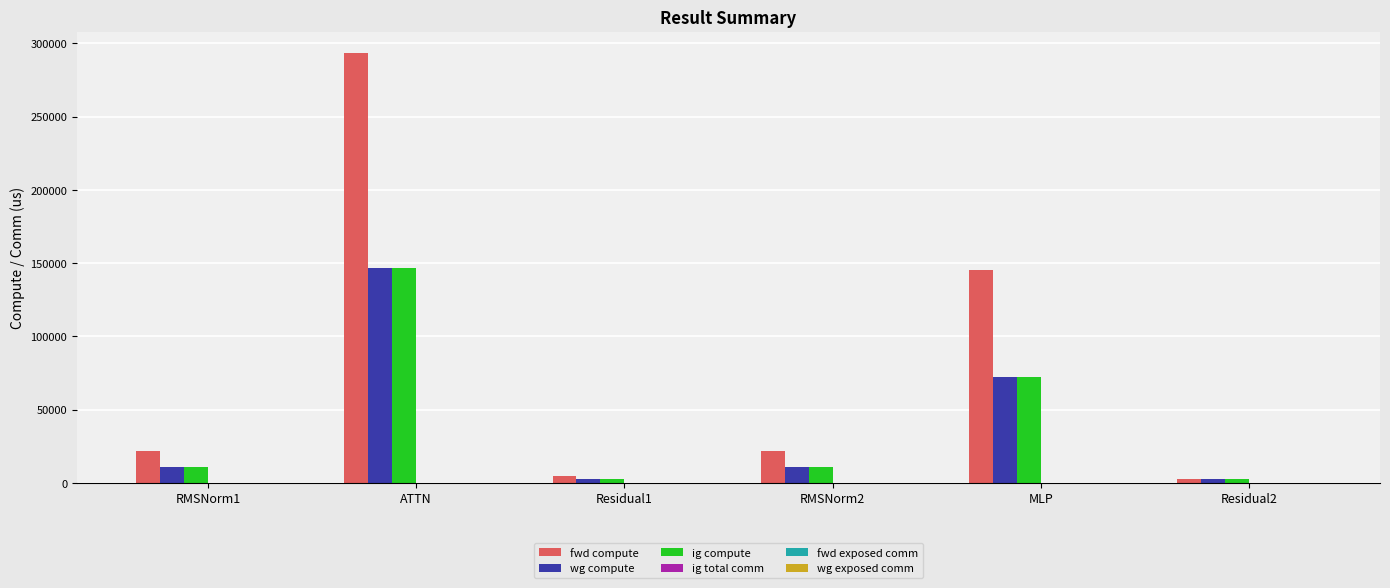

What value does the fwd compute series have at MLP?

145119.9